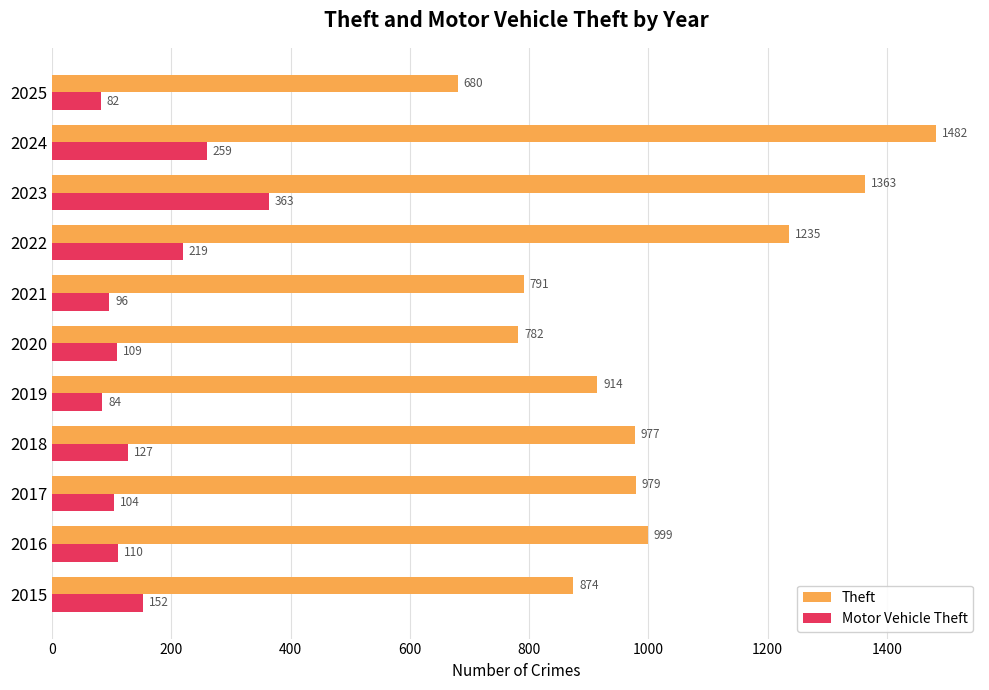

Which series changed the most between 2015 and 2021?

Theft